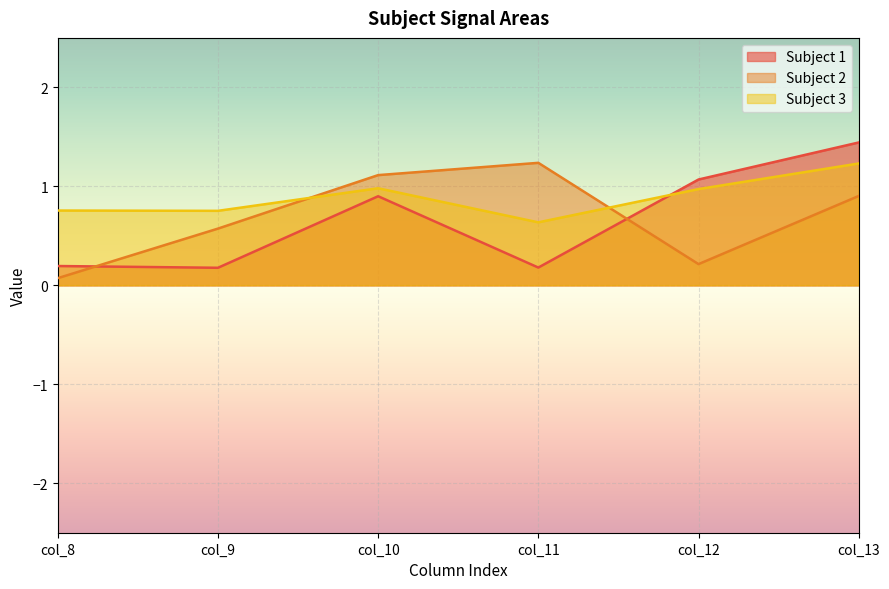

Which category has the lowest value across all series?

col_8